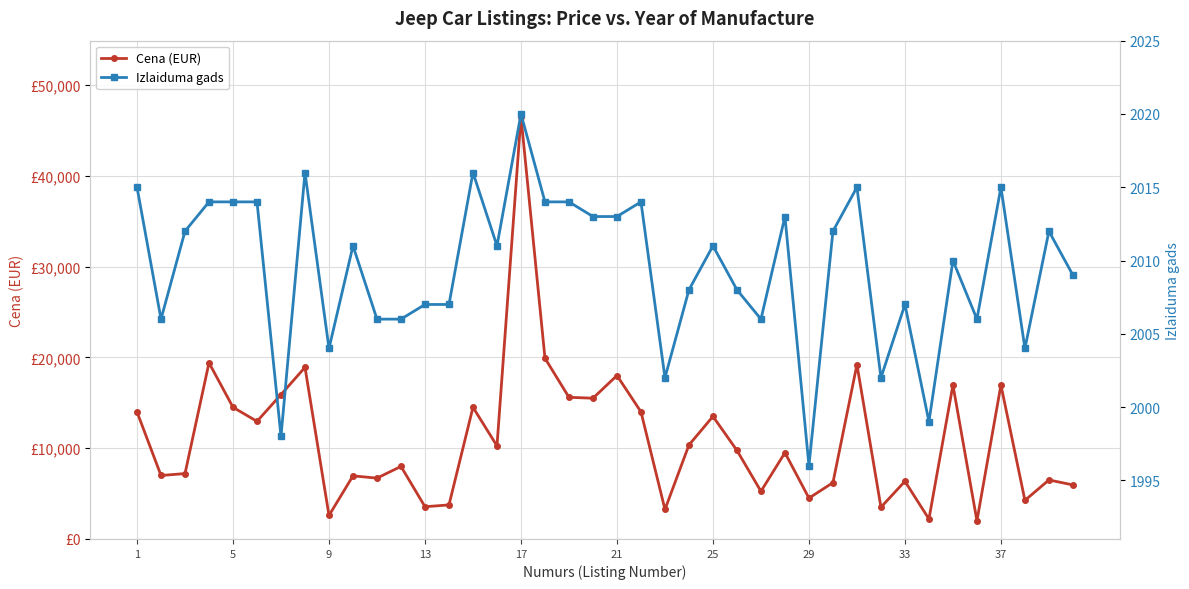

What is the difference between the maximum and minimum values in the Izlaiduma gads series?

24